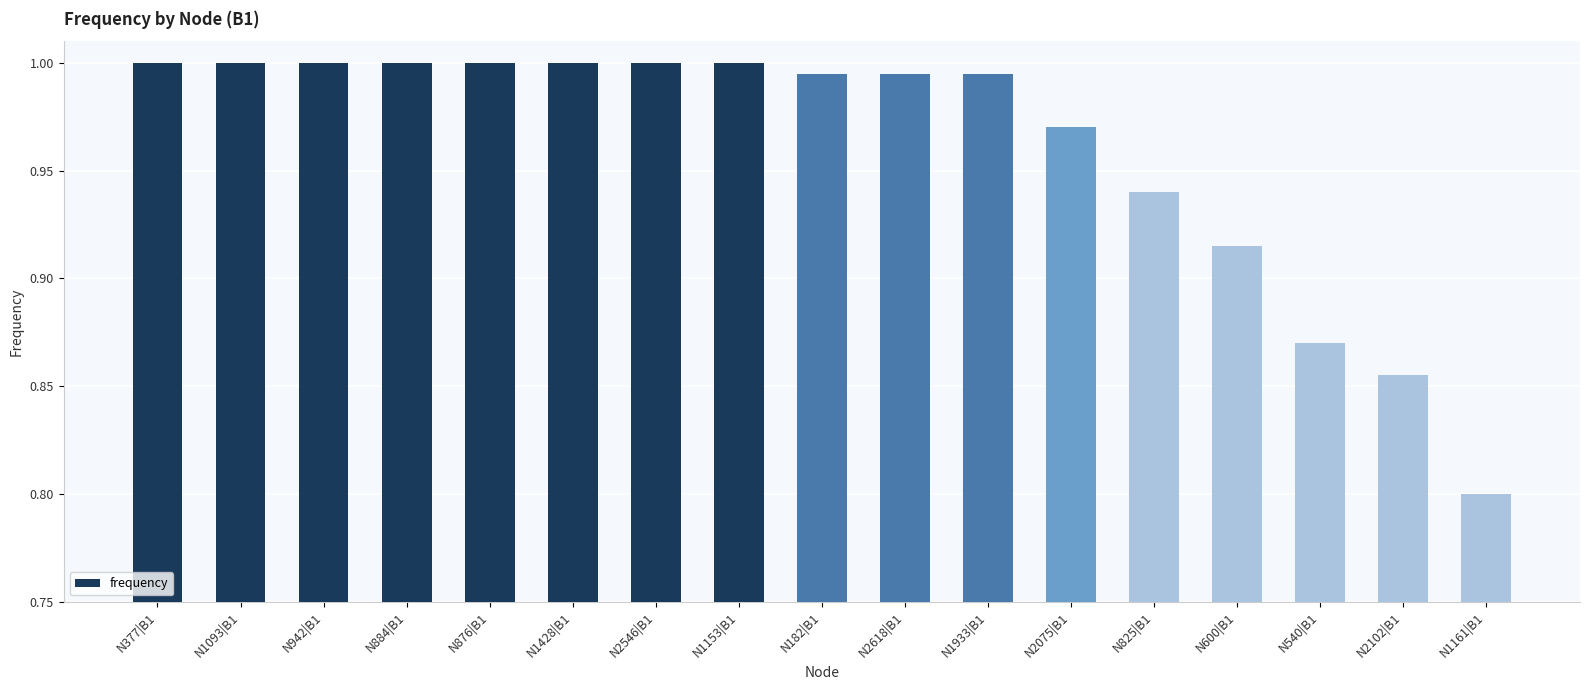

What position from the right is N540|B1?

3